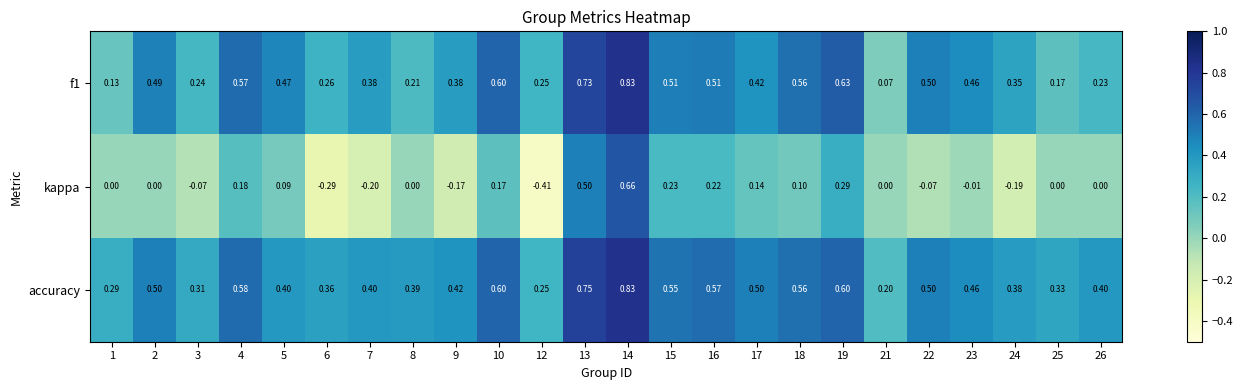

Is the value of f1 at 23 greater than the value of kappa at 25?

Yes